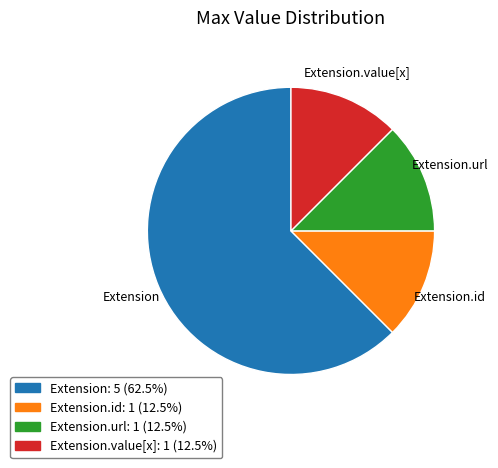

Does any single category account for the majority?

Yes